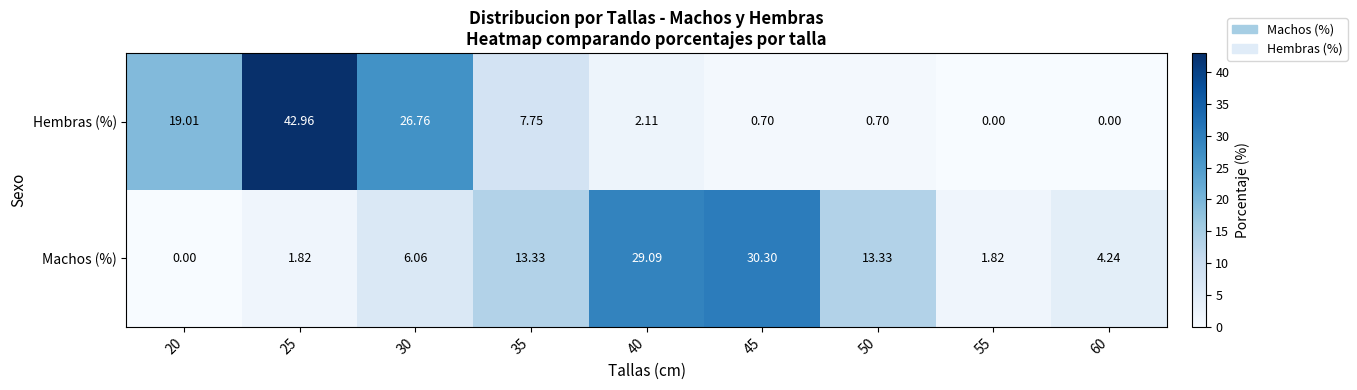

Is the value of Hembras (%) at 40 greater than the value of Machos (%) at 45?

No